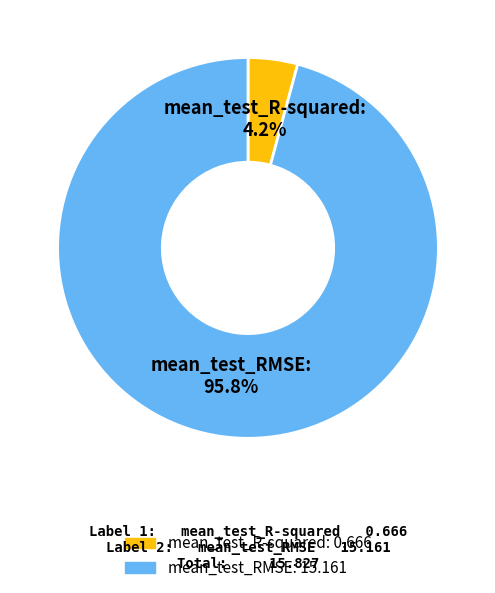

The mean_test_RMSE slice represents 96% of the pie. True or false?

True